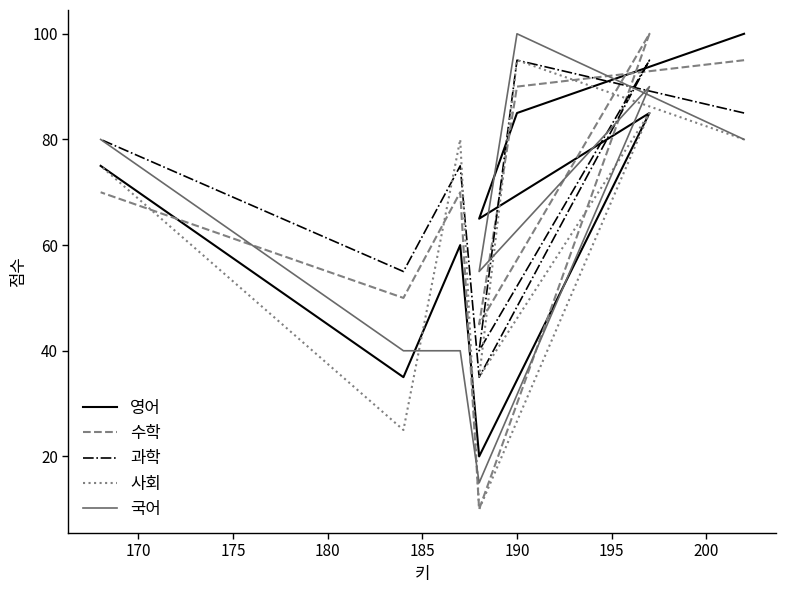

True or false: 영어 and 과학 intersect in this chart.

True